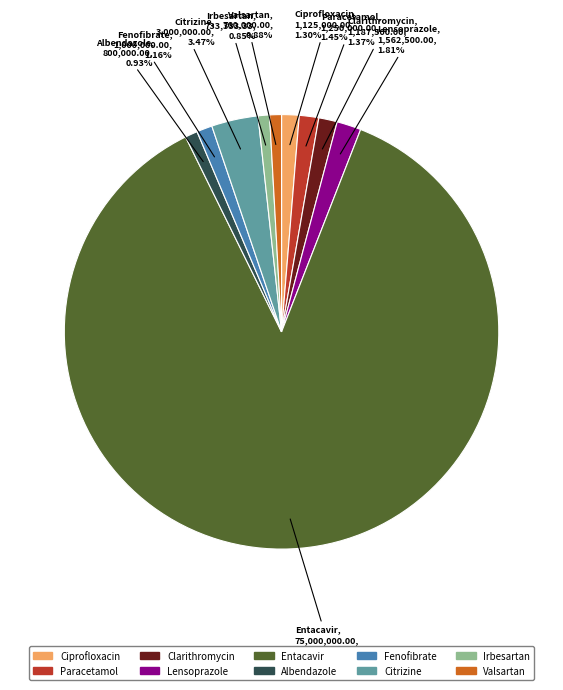

True or false: Entacavir accounts for 87% of the total.

True